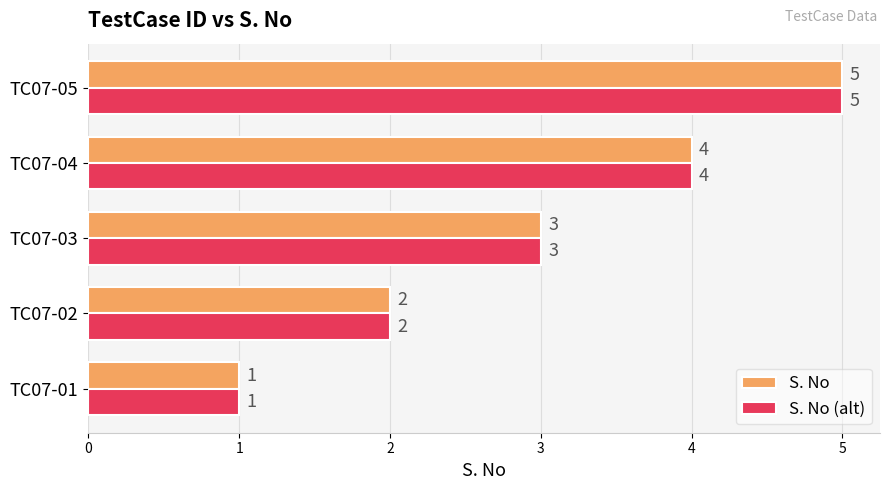

At which label is S. No closest to 3?

TC07-03